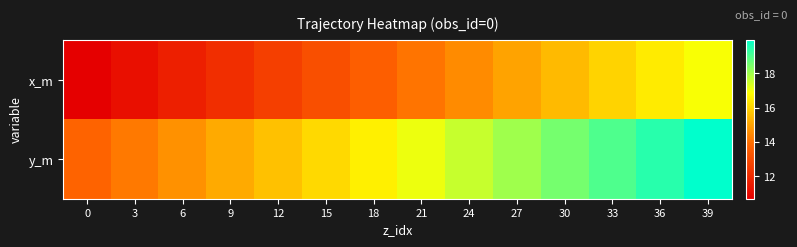

At how many categories does at least one series exceed 19?

2